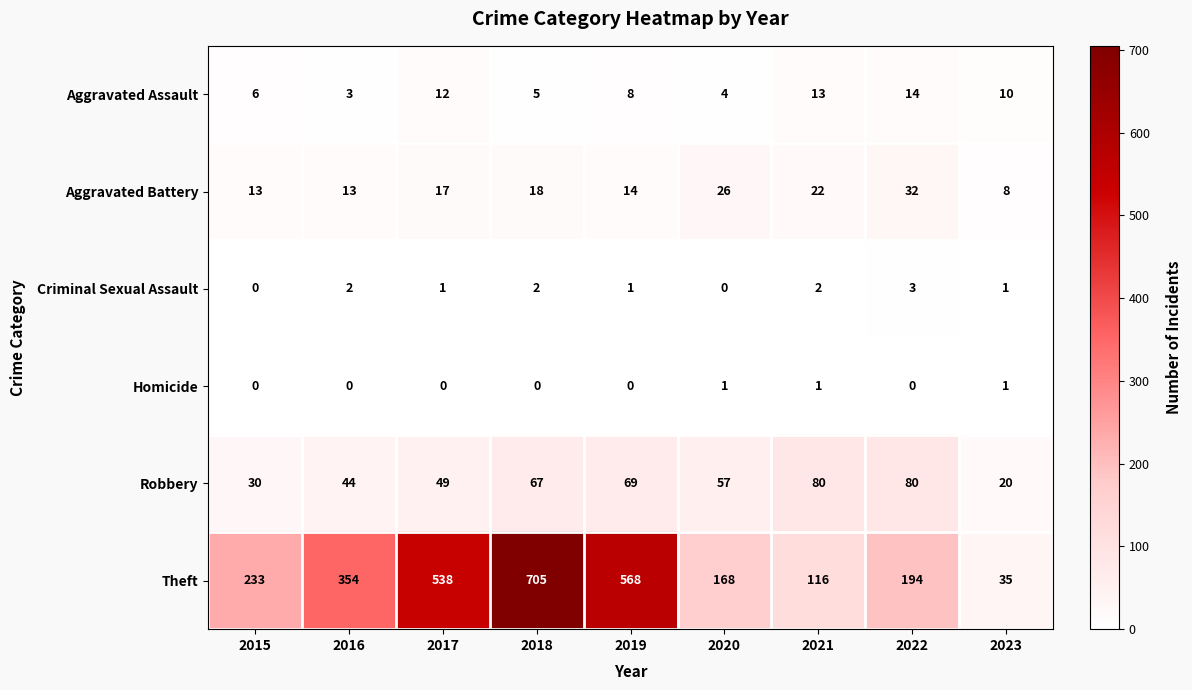

Which series has the largest range (max minus min)?

Theft